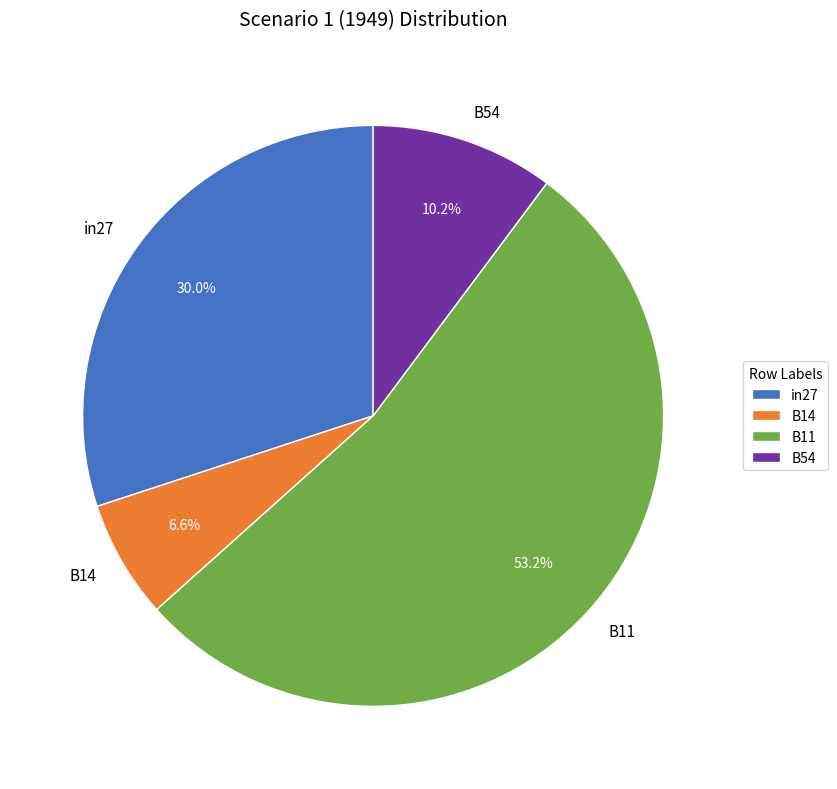

What percentage do B54 and B14 together represent?

16.8%